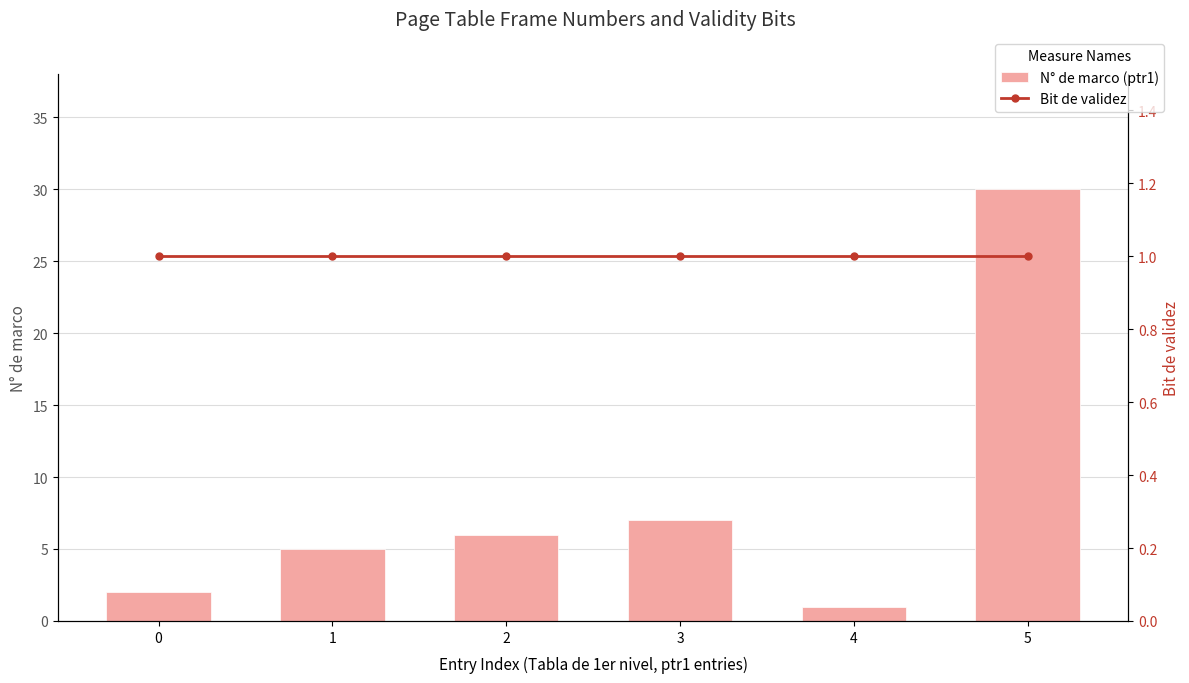

Rank the series by their maximum value, from lowest to highest.

Bit de validez, N° de marco (ptr1)